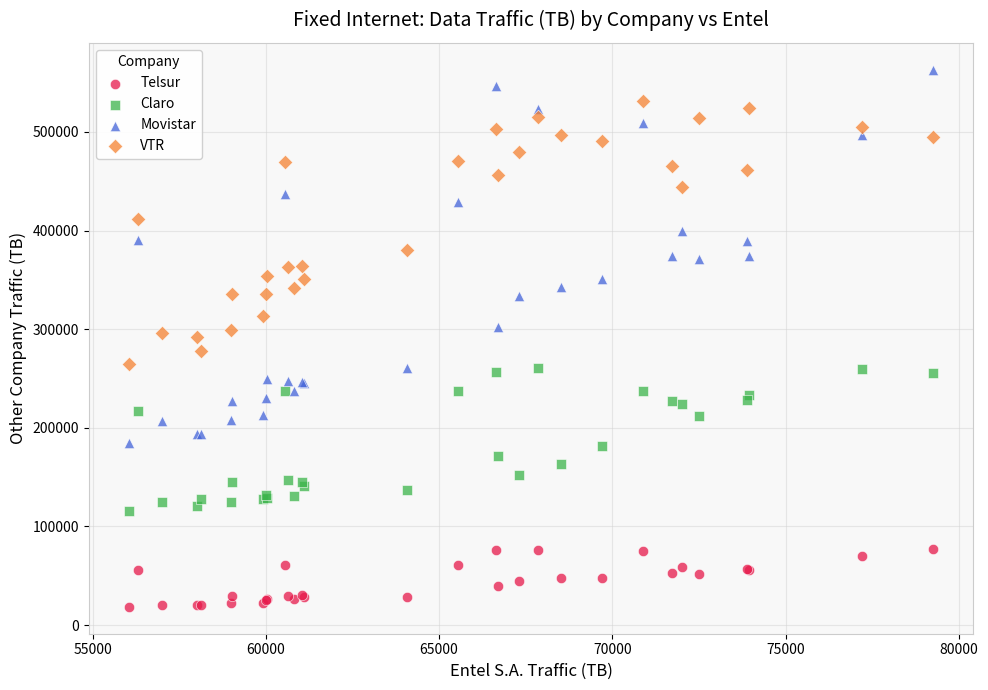

What are all the series names shown in the legend?

Telsur, Claro, Movistar, VTR